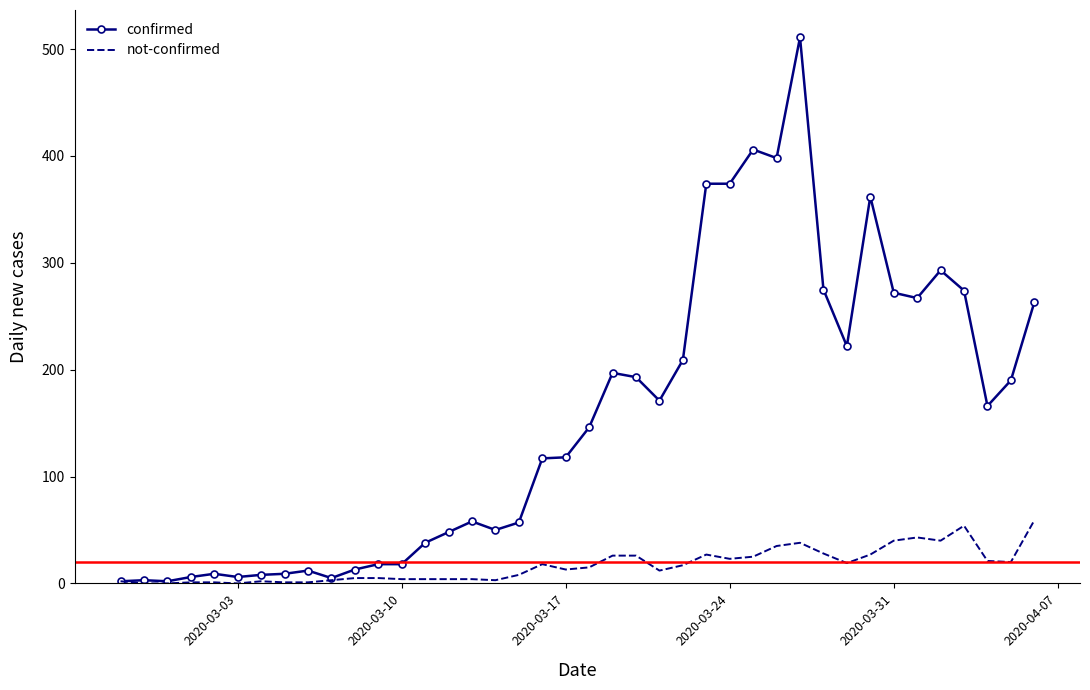

Rank the series by their average value, from highest to lowest.

confirmed, not-confirmed